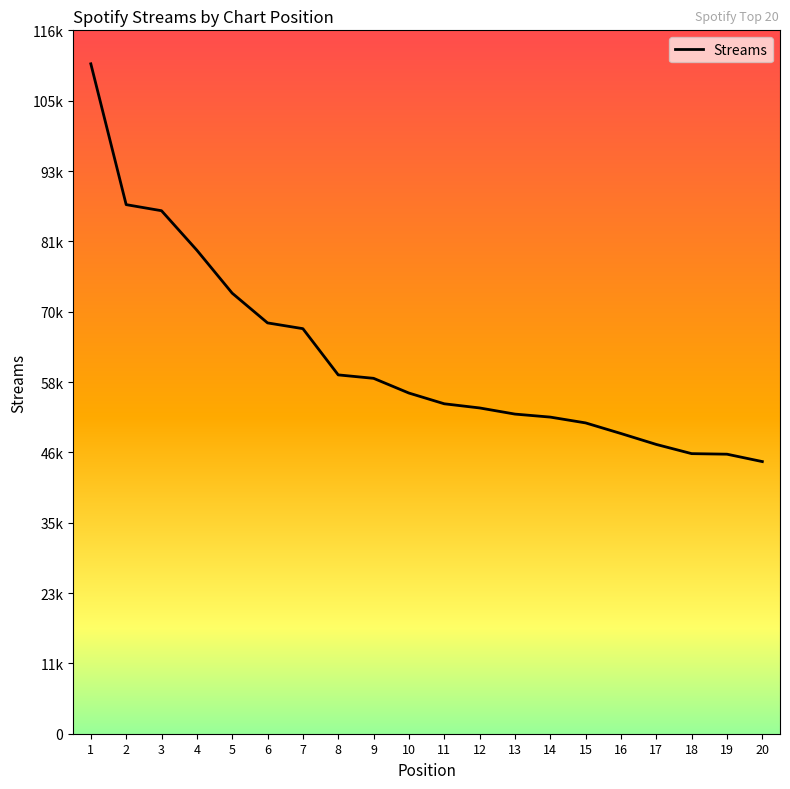

Reading left to right, list all the values displayed in this chart.

1=111380	2=87969	3=86957	4=80394	5=73249	6=68306	7=67347	8=59661	9=59090	10=56642	11=54857	12=54166	13=53144	14=52643	15=51677	16=49914	17=48097	18=46569	19=46476	20=45246